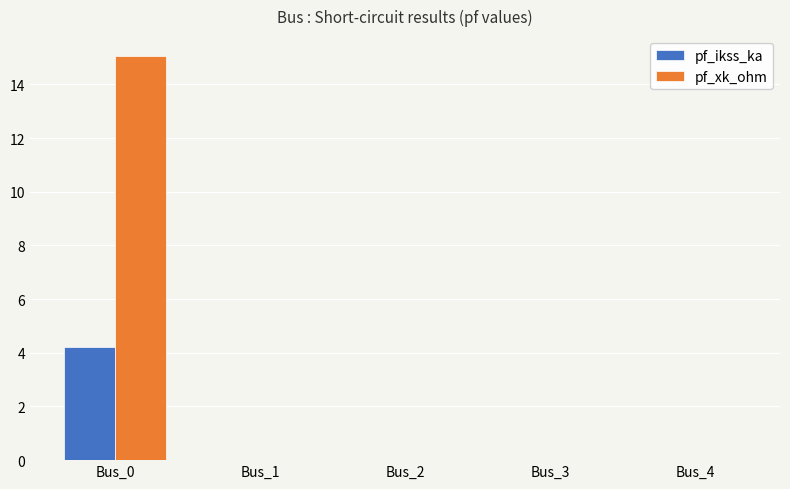

Is it true that pf_xk_ohm equals 8.7 at Bus_2?

False